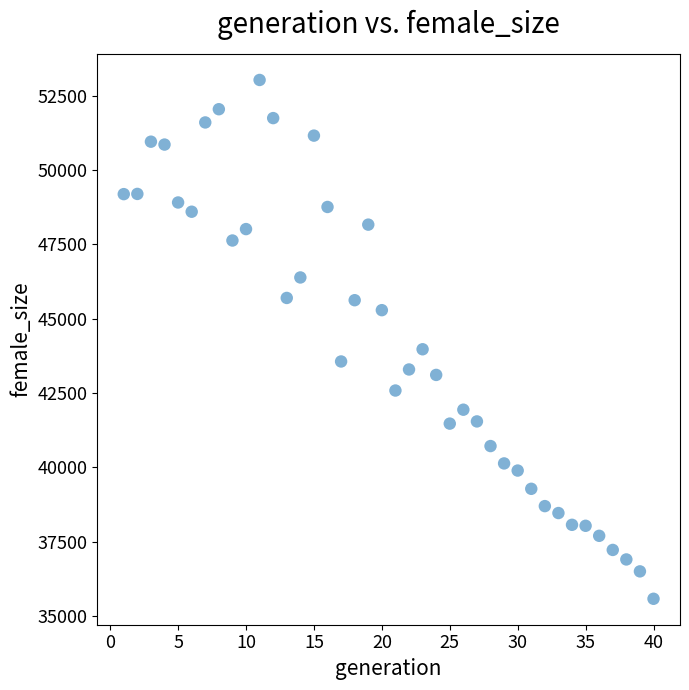

What is the range of Y values (max minus min)?

17451